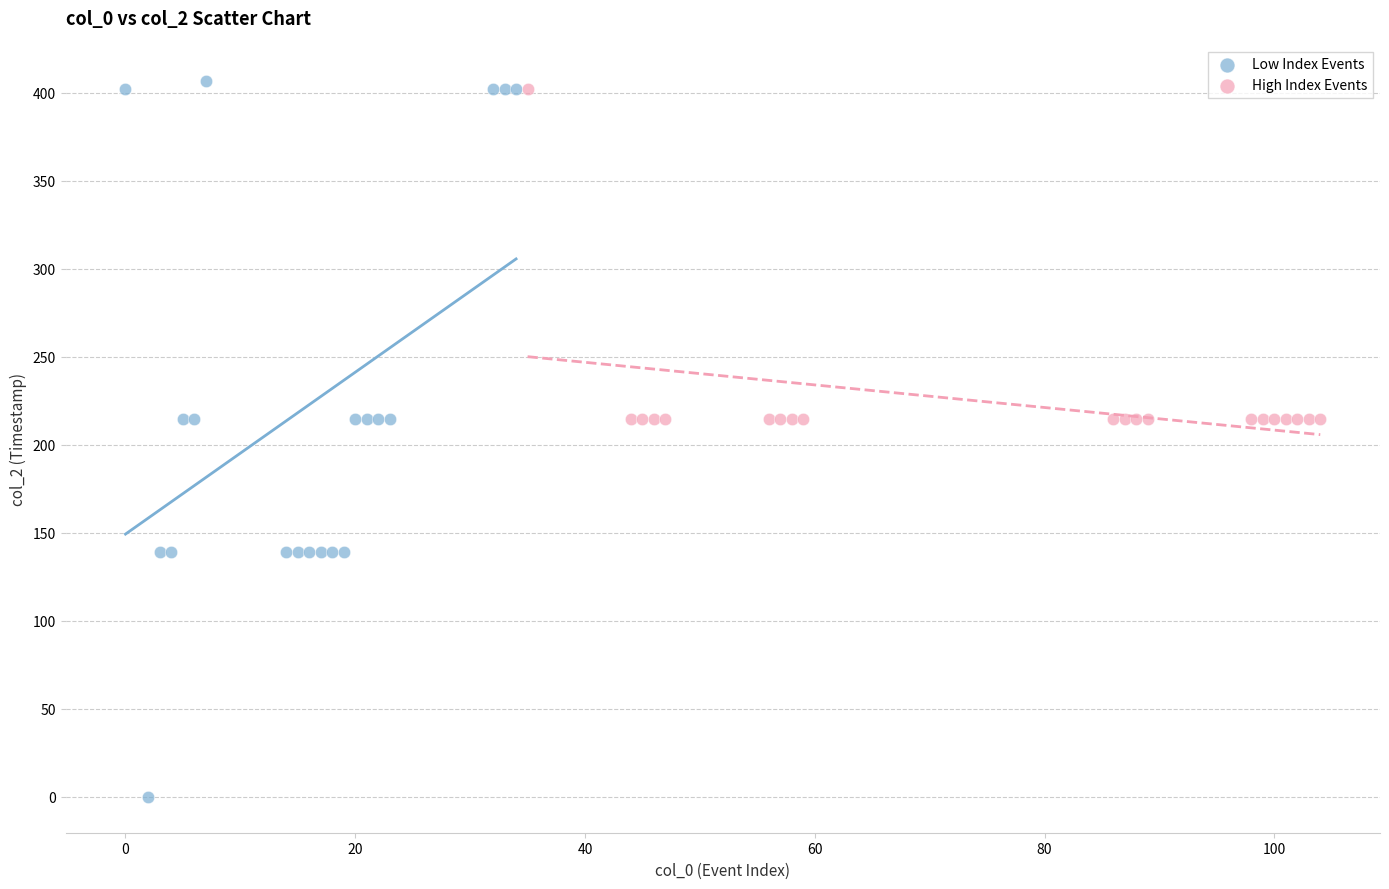

Which series reaches the minimum Y coordinate?

Low Index Events